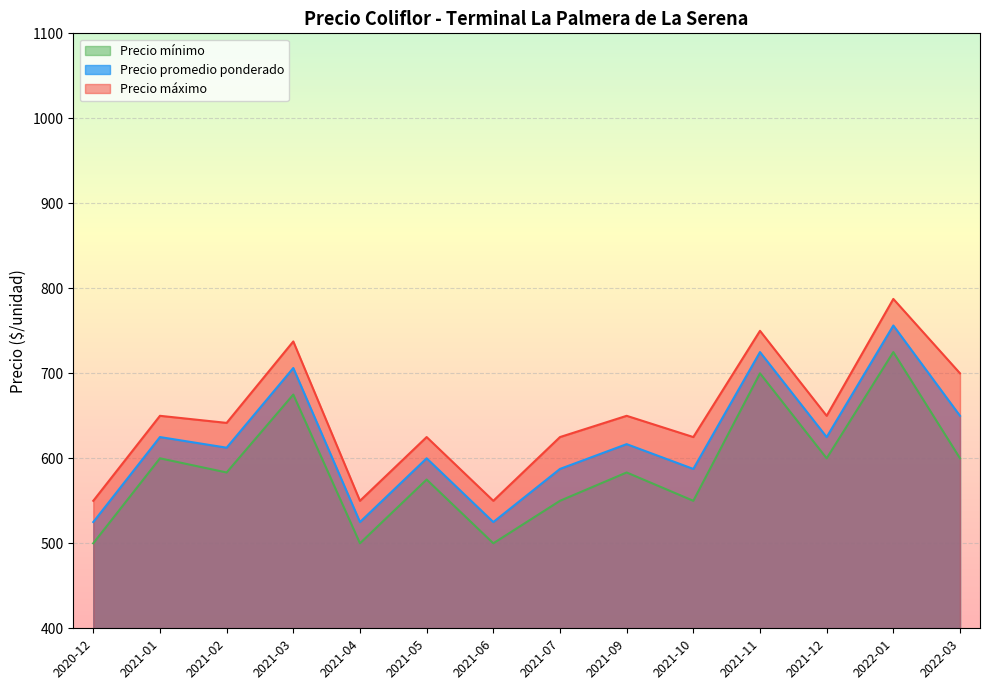

List the series in order of their peak value, lowest first.

Precio mínimo, Precio promedio ponderado, Precio máximo